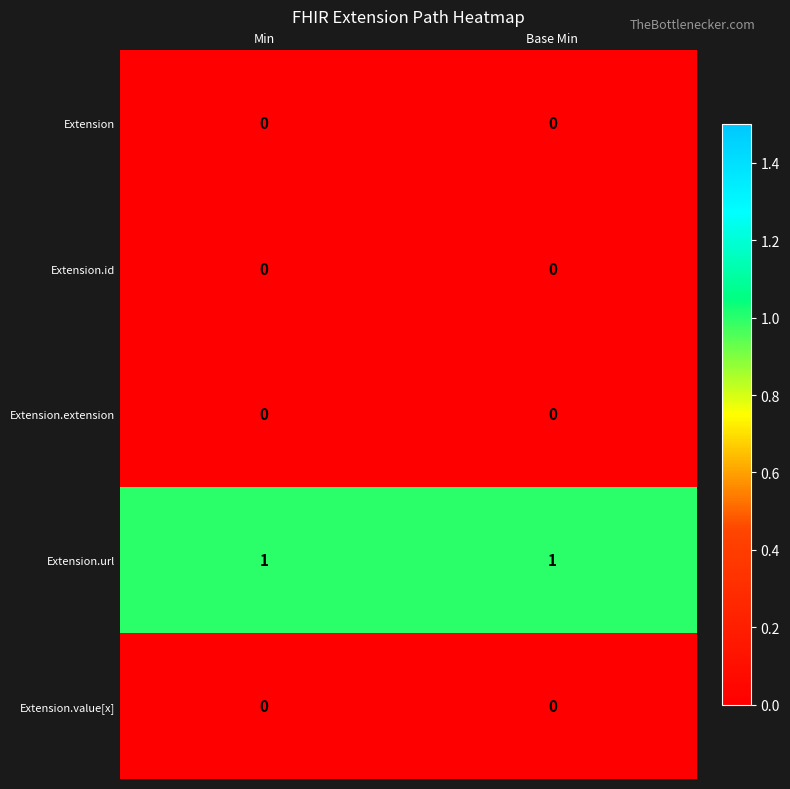

Which series has the largest total across all categories?

Extension.url